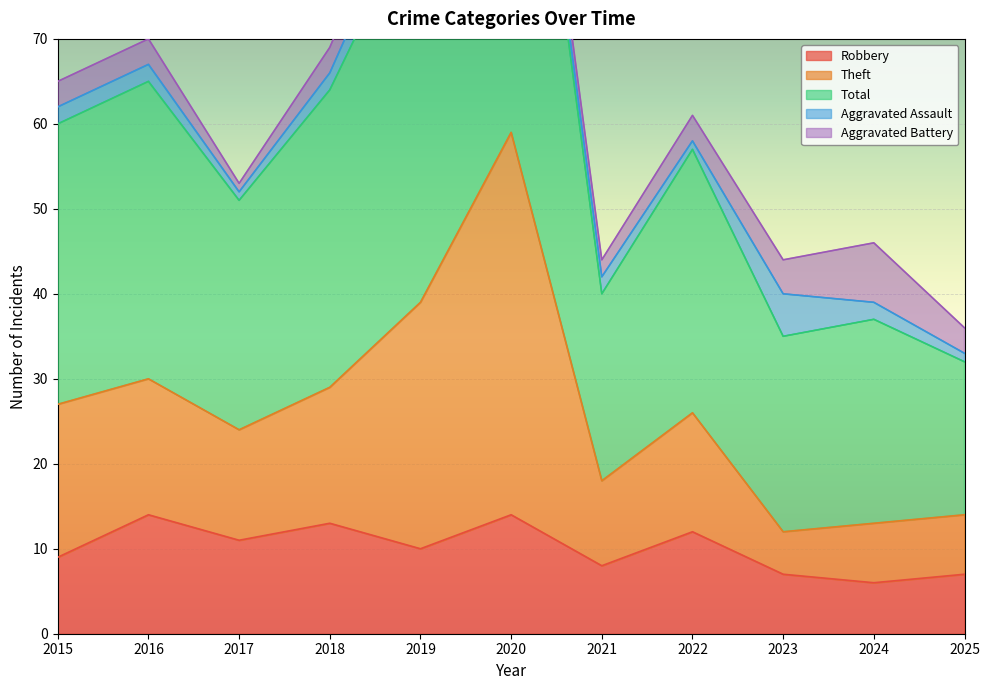

Does the chart display data point markers on the line(s)?

No